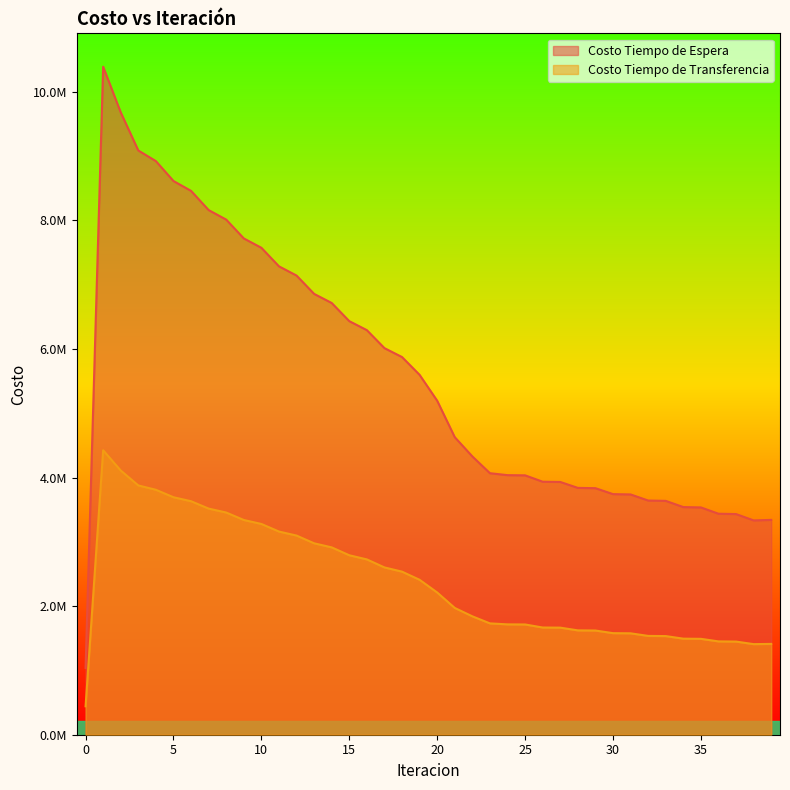

Where is the first local maximum for Costo Tiempo de Transferencia?

1